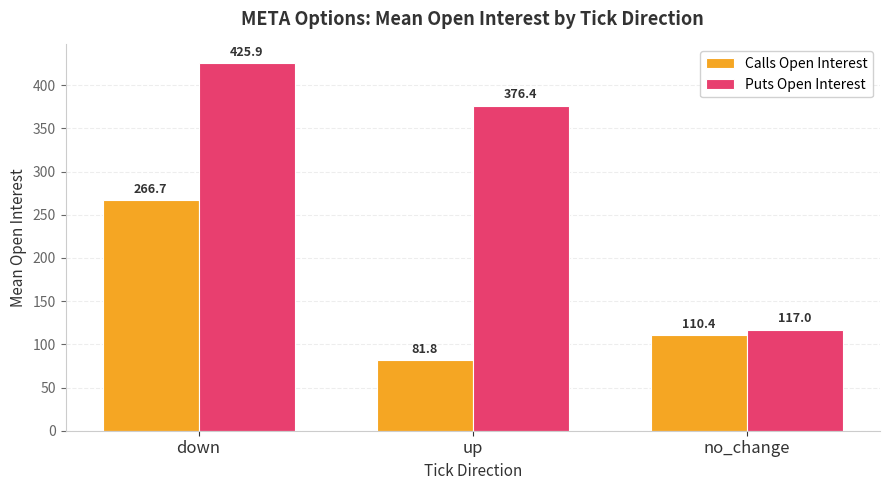

Which category has the lowest value across all series?

up